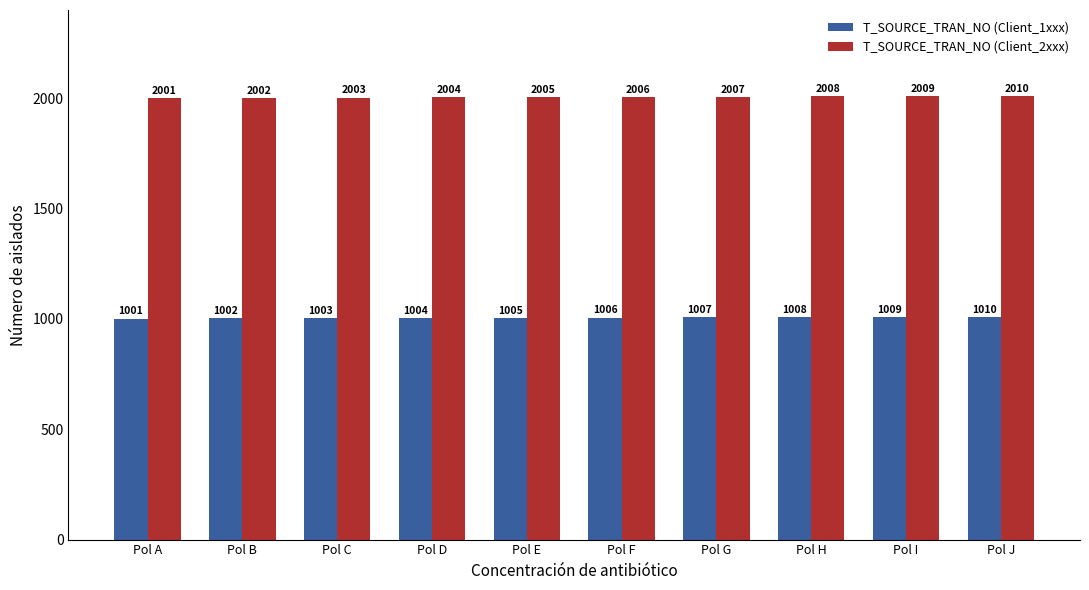

What is the value of the T_SOURCE_TRAN_NO (Client_1xxx) bar at the 1st from the left?

1001